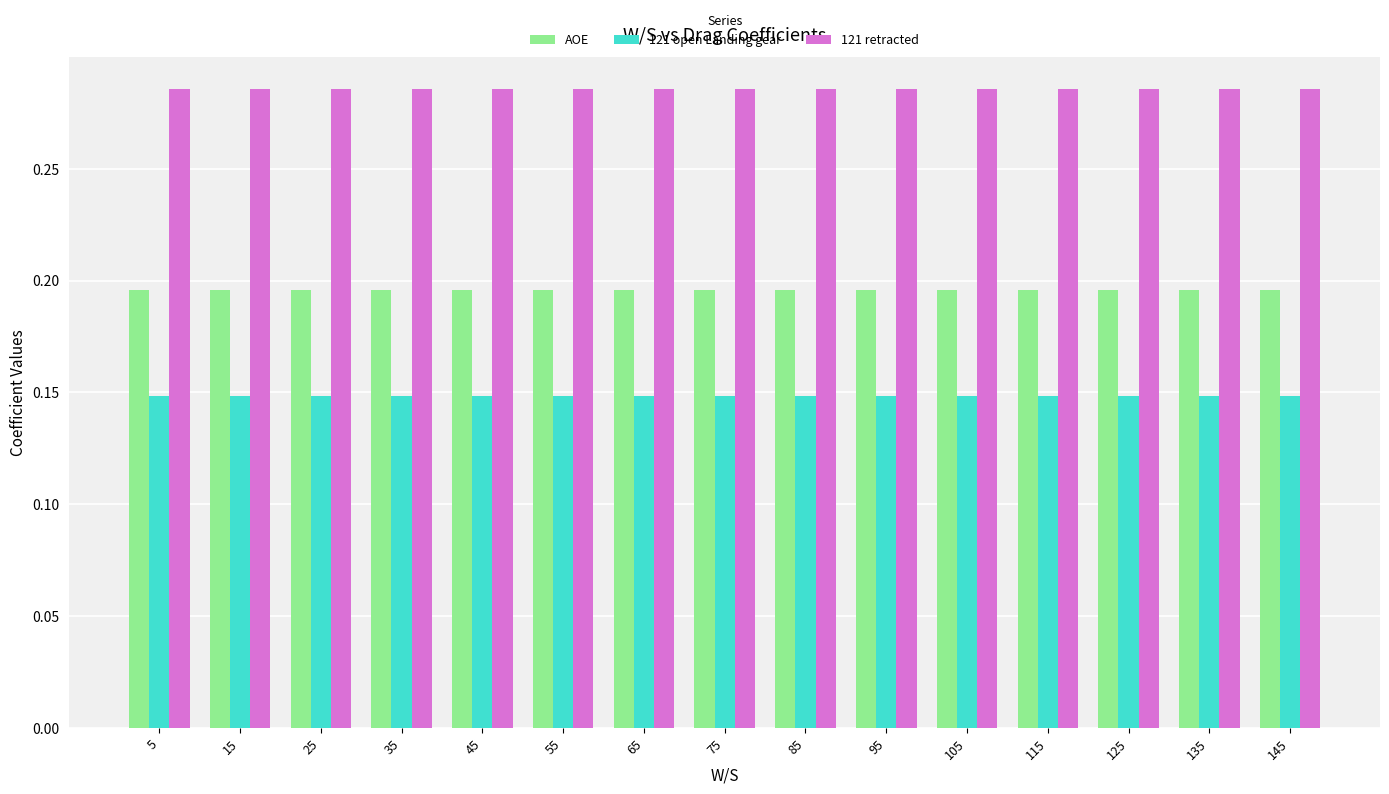

True or false: AOE has a value of 0.1 at 25.

False